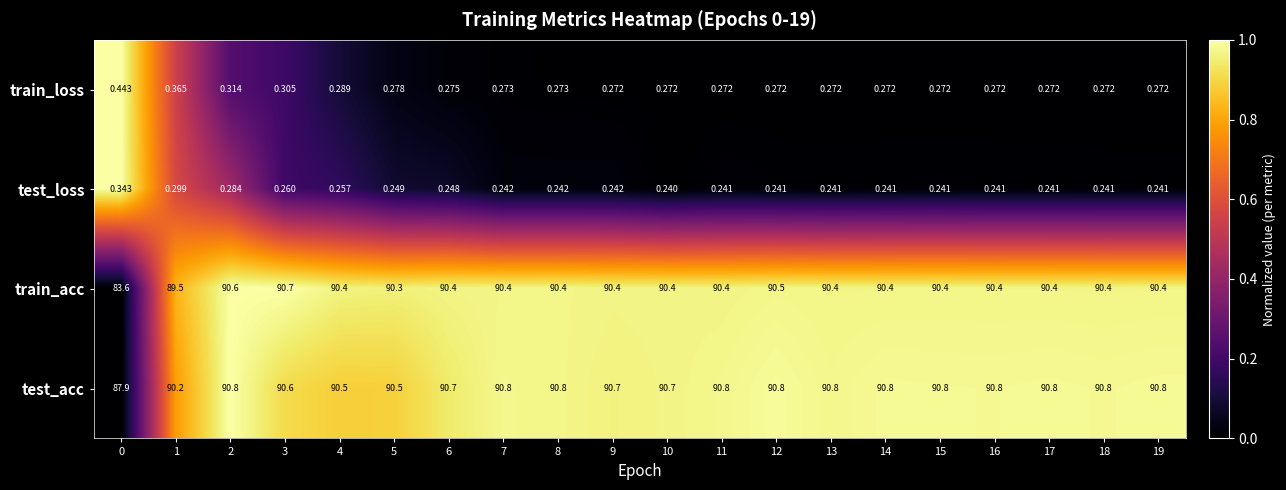

At how many categories does at least one series exceed 0?

20